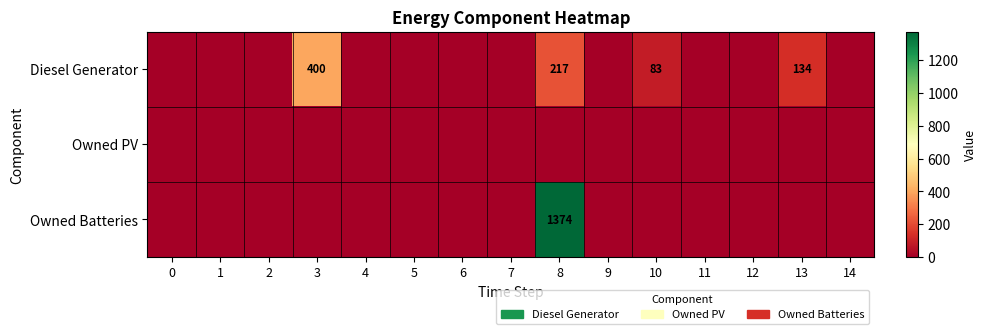

At which category is the sum across all series the highest?

8